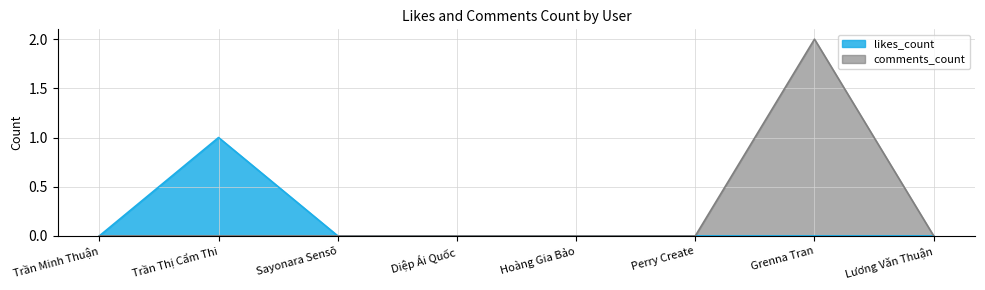

What is the difference between the maximum and minimum values in the likes_count series?

1